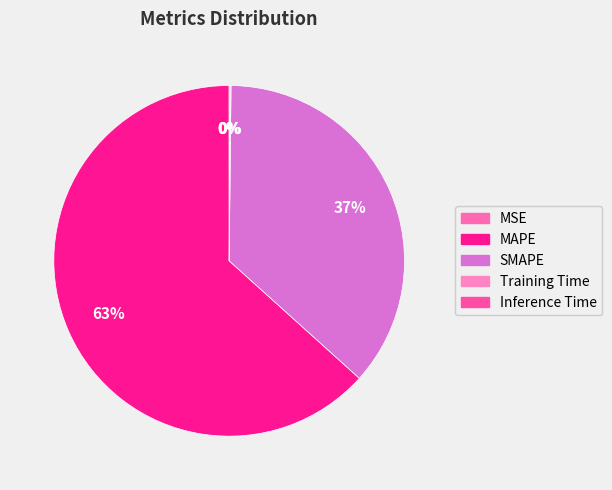

Combined, do Inference Time and MAPE account for over 50%?

Yes